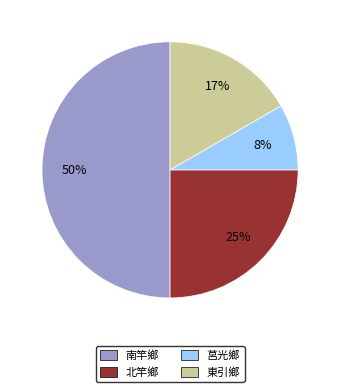

Does 北竿鄉 account for over 50% of the chart?

No